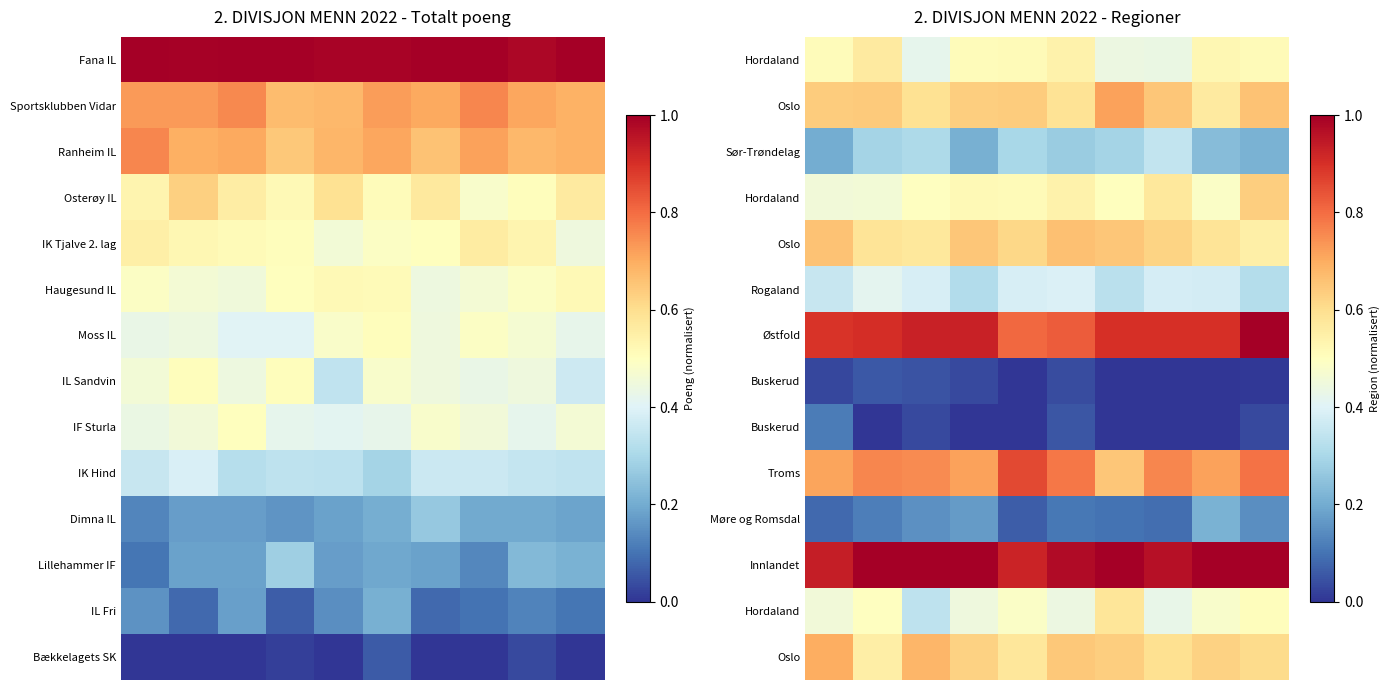

Reading left to right, extract all data points from this chart.

row_0: 0.5	0.6	0.4	0.5	0.5	0.5	0.4	0.4	0.5	0.5
row_1: 0.6	0.6	0.6	0.6	0.6	0.6	0.7	0.6	0.6	0.7
row_2: 0.2	0.3	0.3	0.2	0.3	0.3	0.3	0.3	0.2	0.2
row_3: 0.5	0.5	0.5	0.5	0.5	0.5	0.5	0.6	0.5	0.6
row_4: 0.7	0.6	0.6	0.6	0.6	0.7	0.6	0.6	0.6	0.5
row_5: 0.4	0.4	0.4	0.3	0.4	0.4	0.3	0.4	0.4	0.3
row_6: 0.9	0.9	0.9	0.9	0.8	0.8	0.9	0.9	0.9	1.0
row_7: 0.0	0.1	0.0	0.0	0.0	0.0	0.0	0.0	0.0	0.0
row_8: 0.1	0.0	0.0	0.0	0.0	0.1	0.0	0.0	0.0	0.0
row_9: 0.7	0.8	0.8	0.7	0.9	0.8	0.6	0.8	0.7	0.8
row_10: 0.1	0.1	0.2	0.2	0.1	0.1	0.1	0.1	0.2	0.1
row_11: 0.9	1.0	1.0	1.0	0.9	1.0	1.0	1.0	1.0	1.0
row_12: 0.5	0.5	0.3	0.4	0.5	0.4	0.6	0.4	0.5	0.5
row_13: 0.7	0.6	0.7	0.6	0.6	0.6	0.6	0.6	0.6	0.6